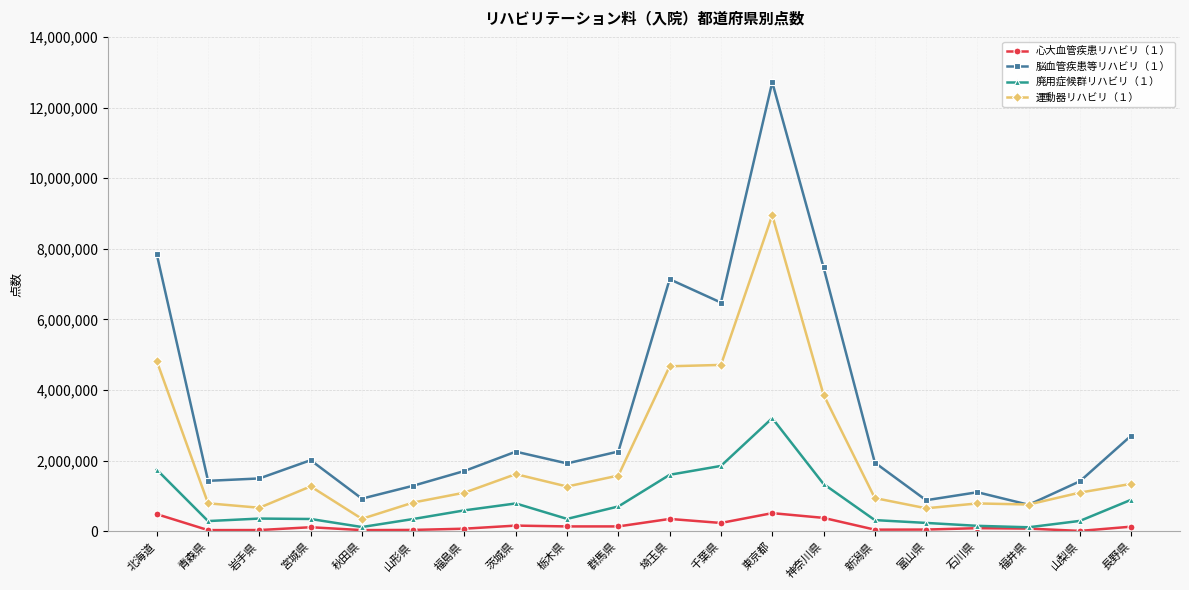

Where do 運動器リハビリ（１） and 脳血管疾患等リハビリ（１） first cross each other?

石川県 and 福井県